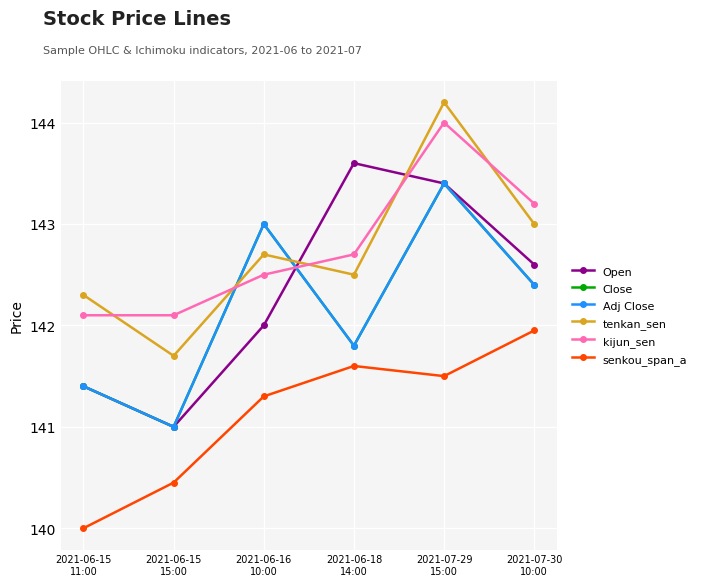

Rank the series by their maximum value, from highest to lowest.

tenkan_sen, kijun_sen, Open, Close, Adj Close, senkou_span_a